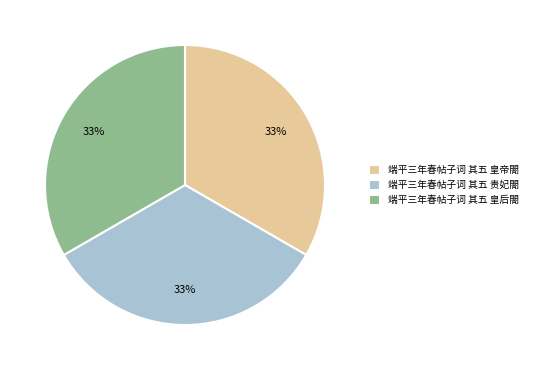

The 端平三年春帖子词 其五 贵妃閤 slice represents 48% of the pie. True or false?

False